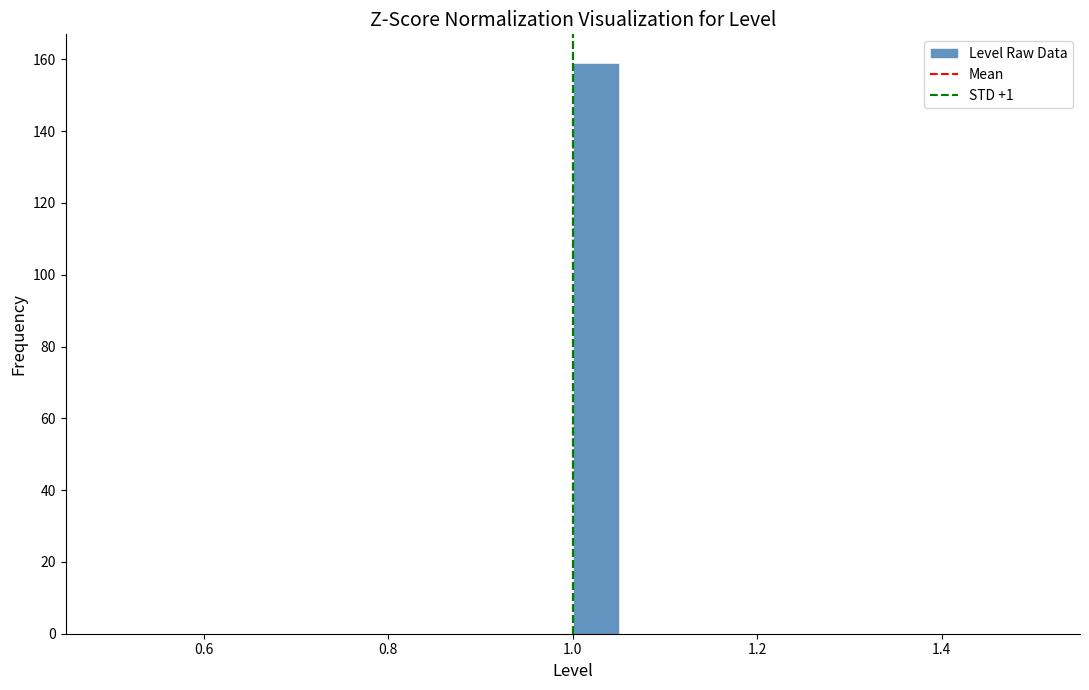

Around what value on the x-axis is the tallest bar? Give the approximate position of its centre, as read against the axis.

1.02